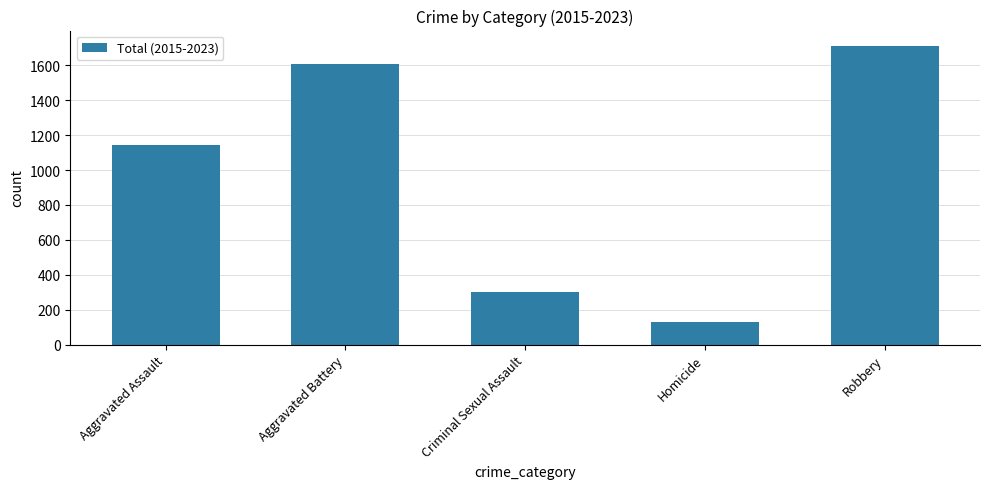

What is the value of the 2nd bar from the left?

1606